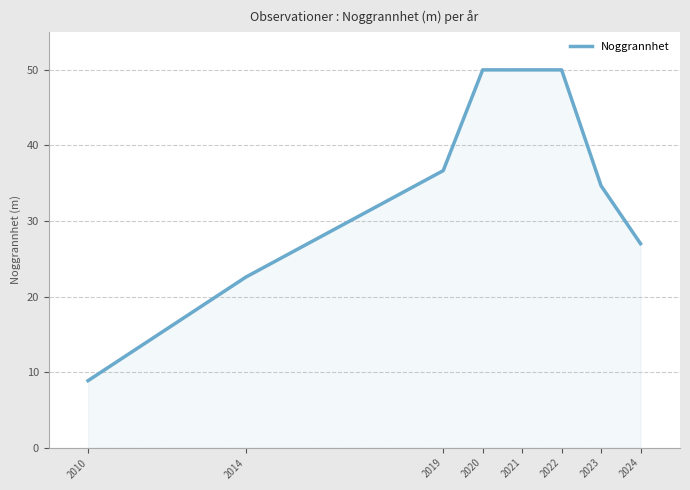

Where does the data first go above 36?

2019